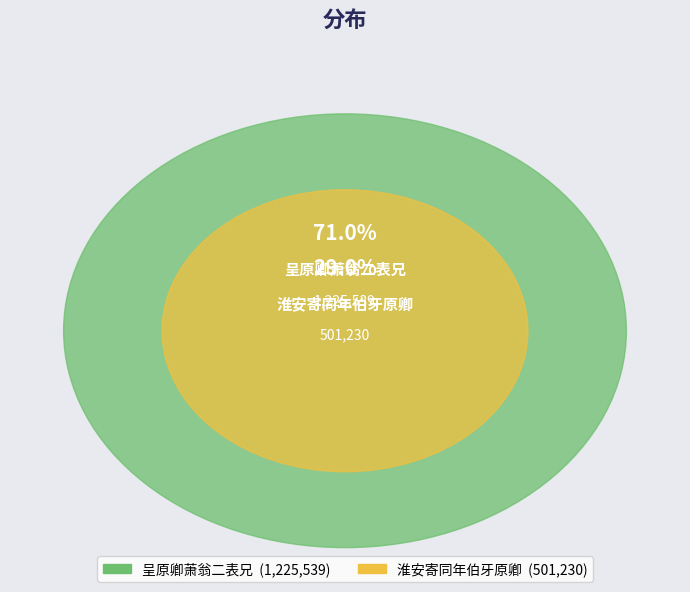

Rank the categories by value from highest to lowest.

呈原卿萧翁二表兄, 淮安寄同年伯牙原卿